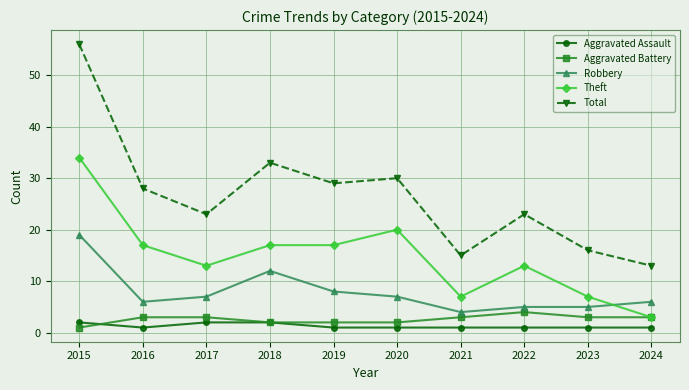

At which label does Robbery first exceed 7?

2015